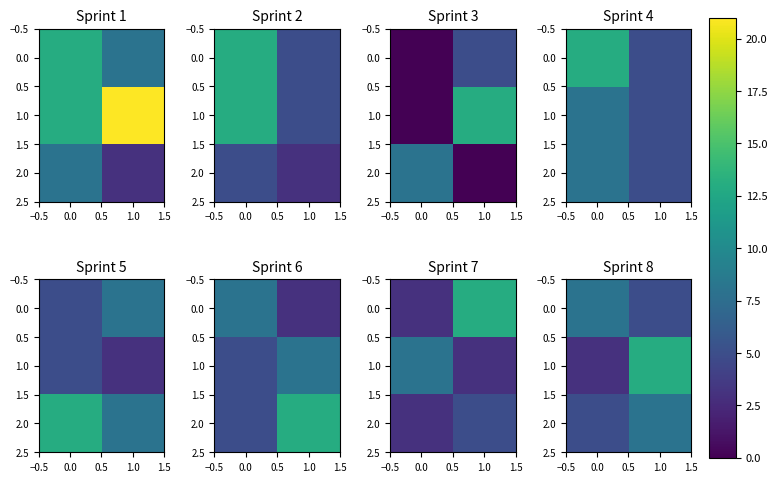

Which series has the largest total across all categories?

1.0